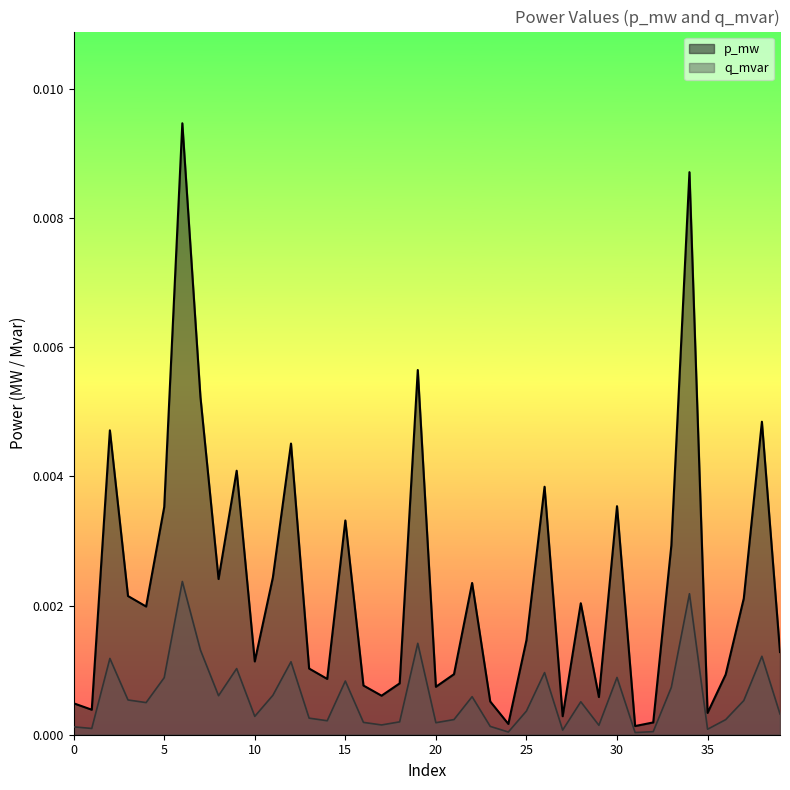

List the labels in order of p_mw value, largest first.

6, 34, 19, 7, 38, 2, 12, 9, 26, 30, 5, 15, 33, 11, 8, 22, 3, 37, 28, 4, 25, 39, 10, 13, 21, 36, 14, 18, 16, 20, 17, 29, 23, 0, 1, 35, 27, 32, 24, 31